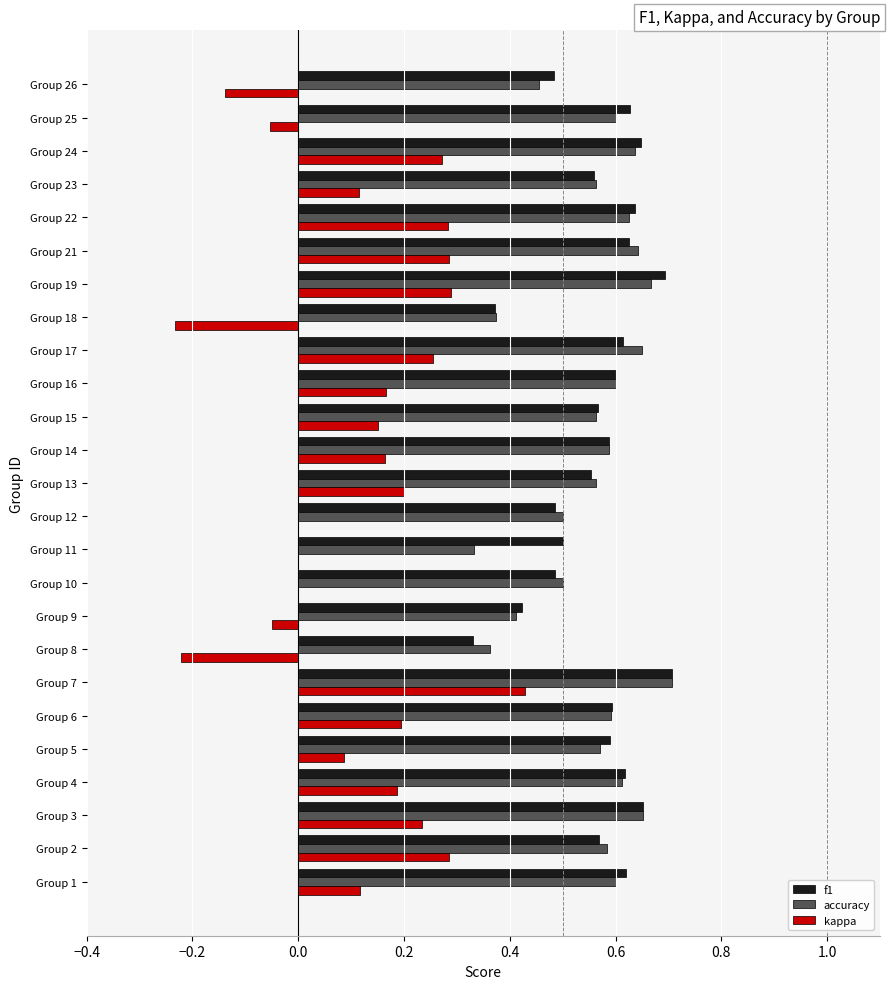

Is the value of f1 at Group 11 greater than the value of accuracy at Group 4?

No